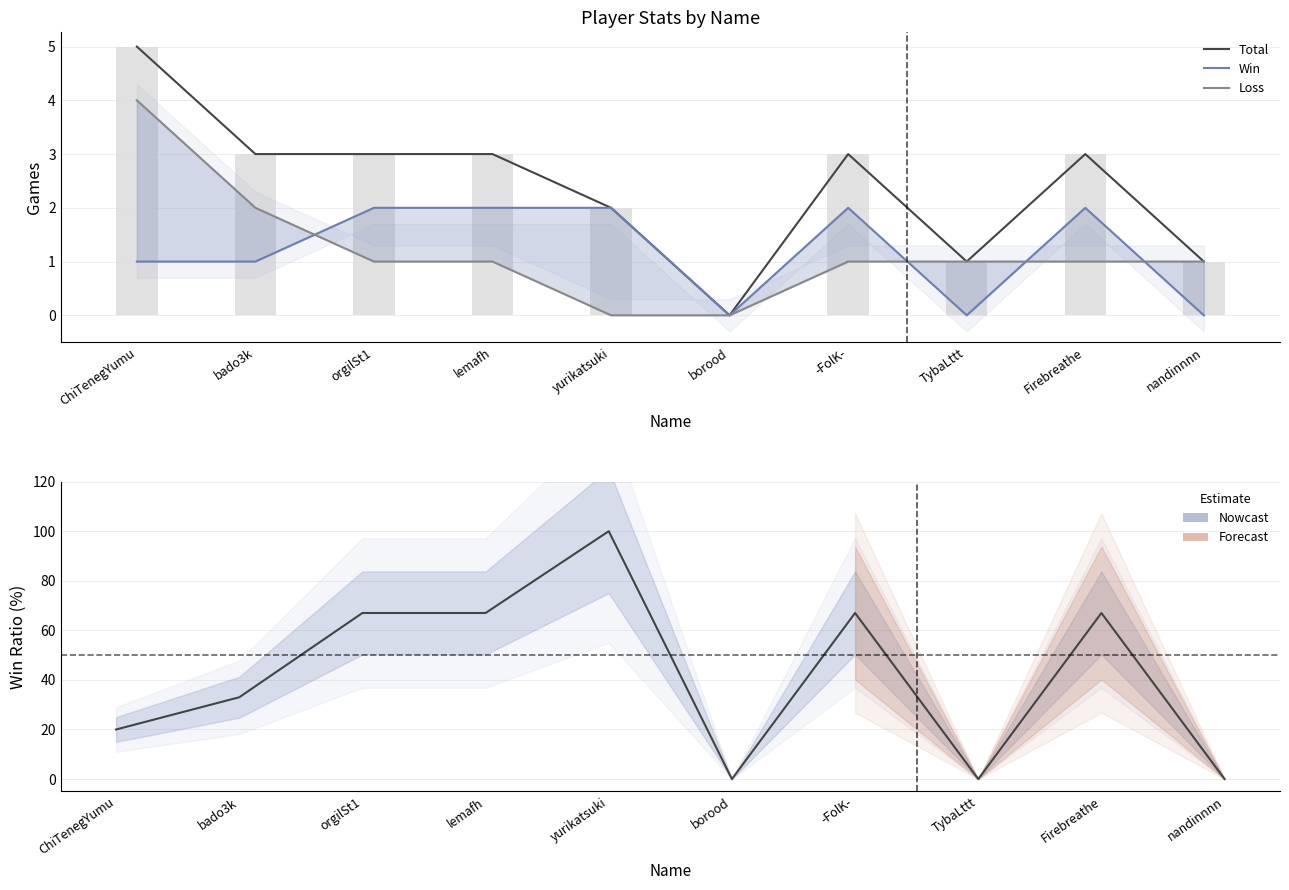

Rank the series at nandinnnn from lowest to highest value.

Win, Ratio, Total, Loss